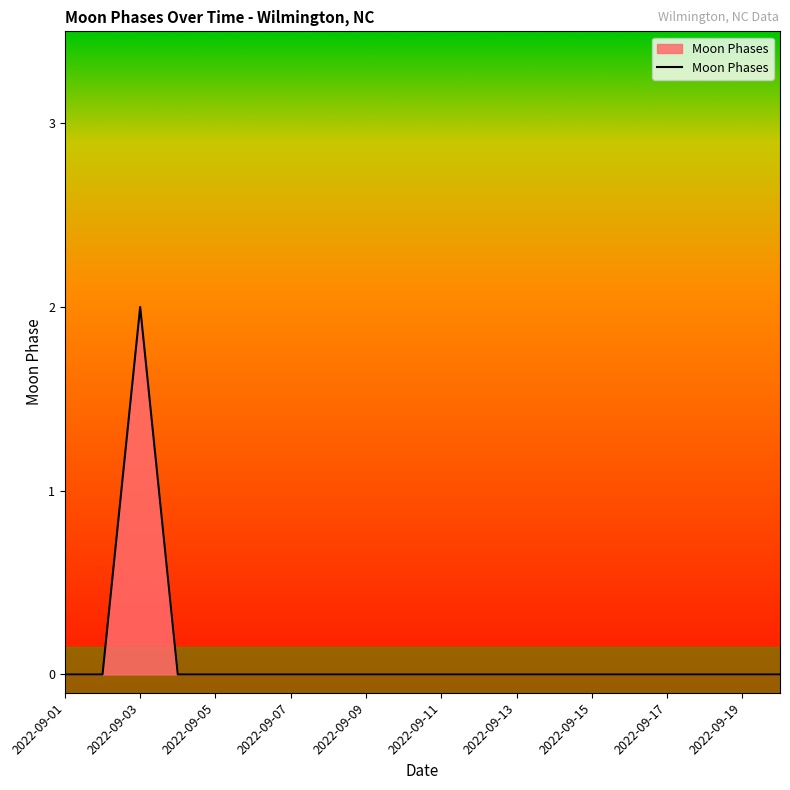

Reading left to right, extract all data points from this chart.

0	0	2	0	0	0	0	0	0	0	0	0	0	0	0	0	0	0	0	0